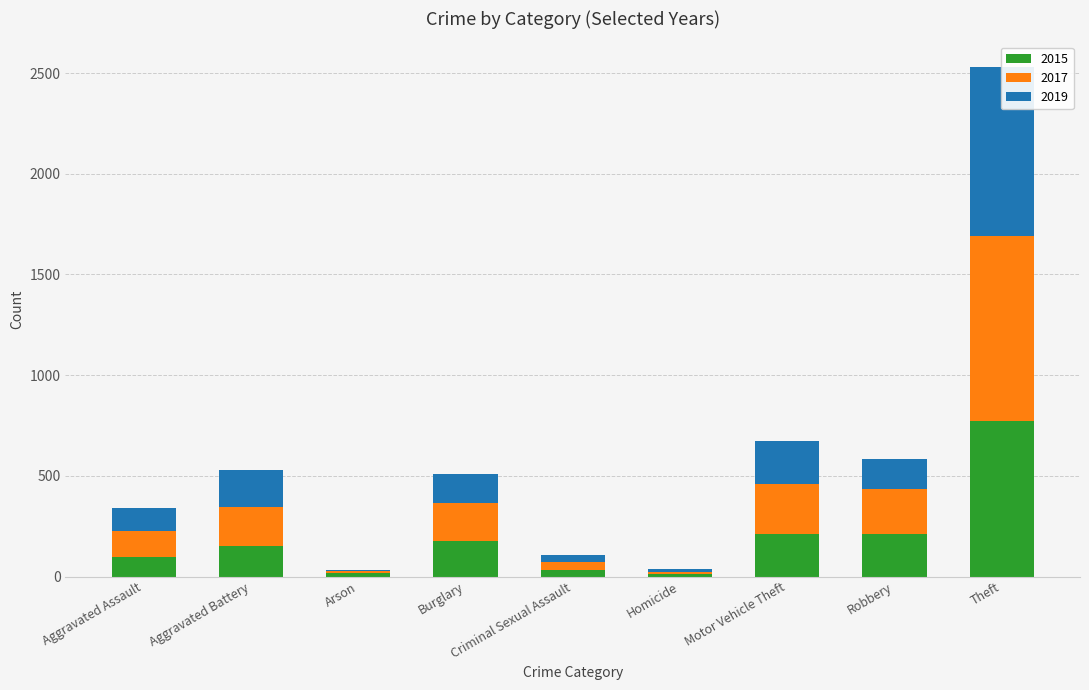

What is the label of the 2nd bar from the right?

Robbery